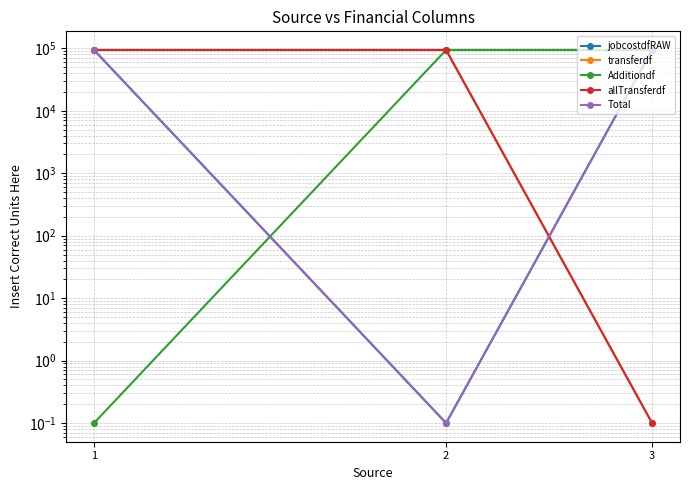

What is the lowest value of the allTransferdf series?

0.1